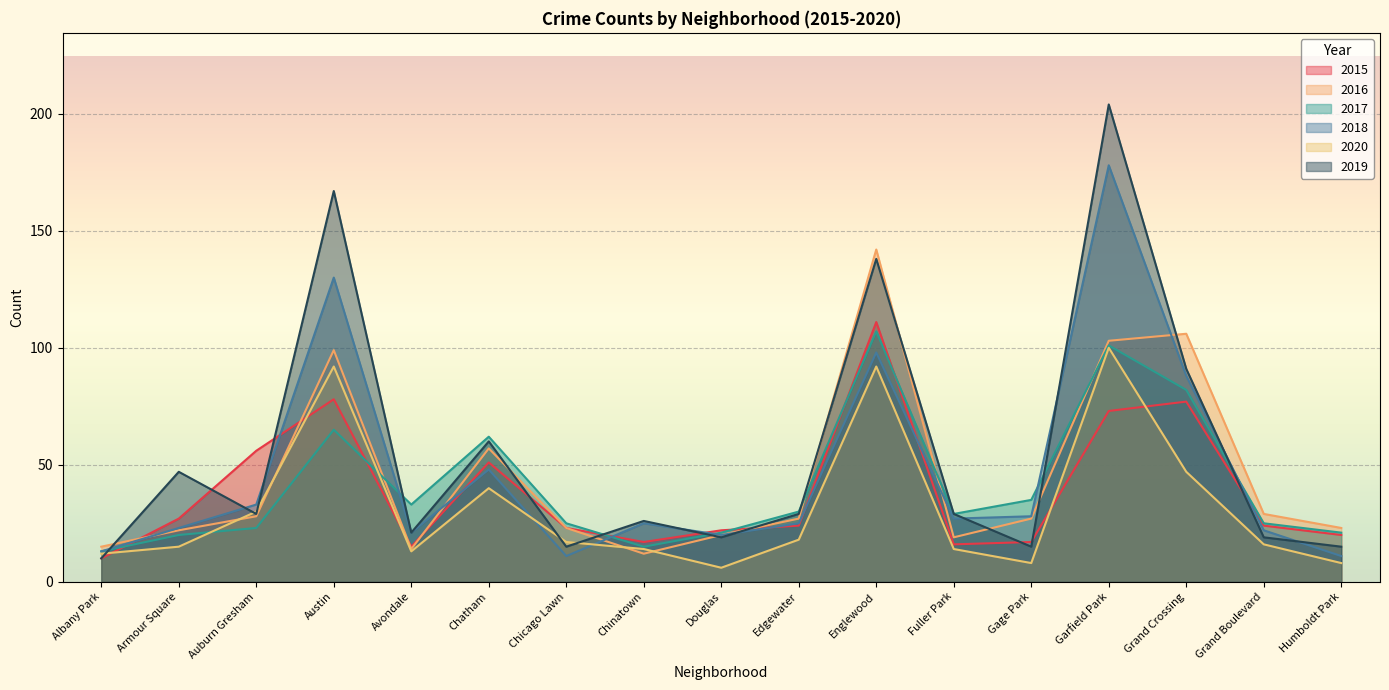

How many intersections are there between 2019 and 2020?

5